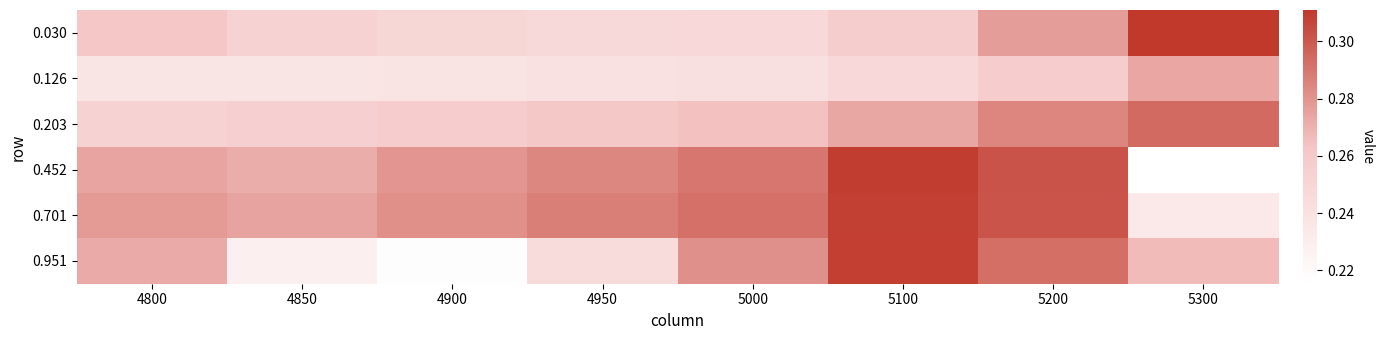

Which series changed the most between 4950 and 5000?

0.951